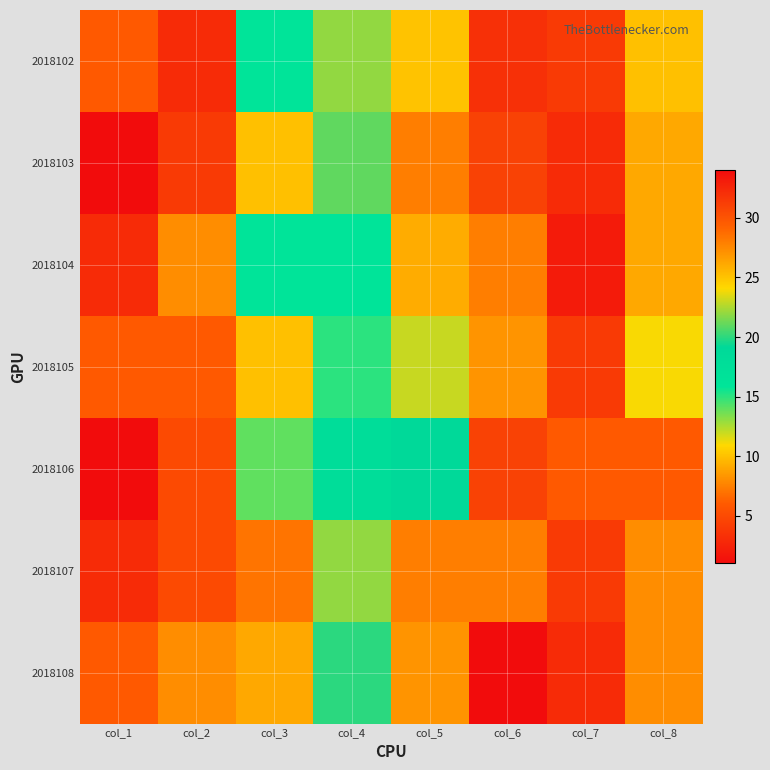

Rank the series by their maximum value, from highest to lowest.

2018108, 2018102, 2018103, 2018106, 2018104, 2018107, 2018105